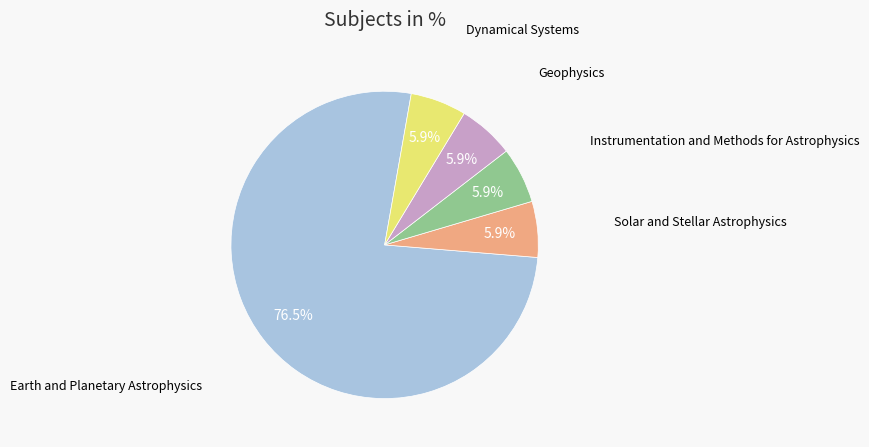

The Earth and Planetary Astrophysics slice represents 87% of the pie. True or false?

False